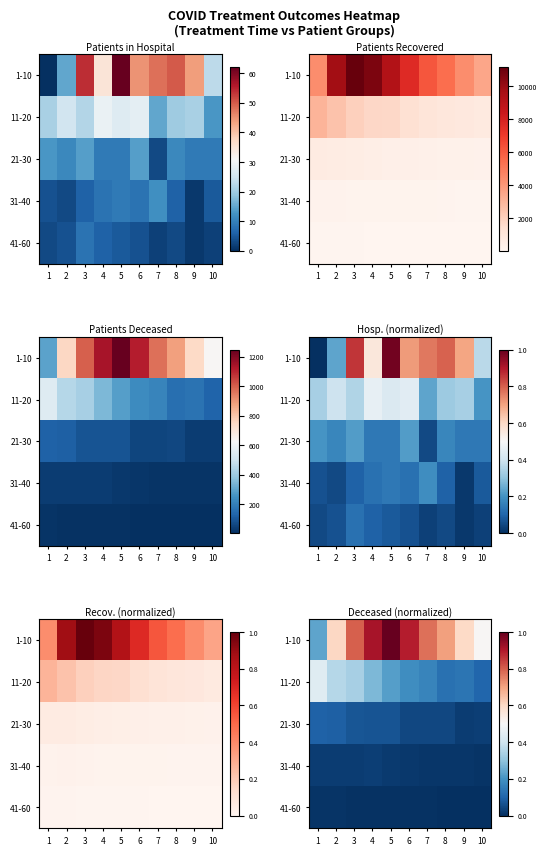

The value of 11-20 at 7 is 0.1. True or false?

False